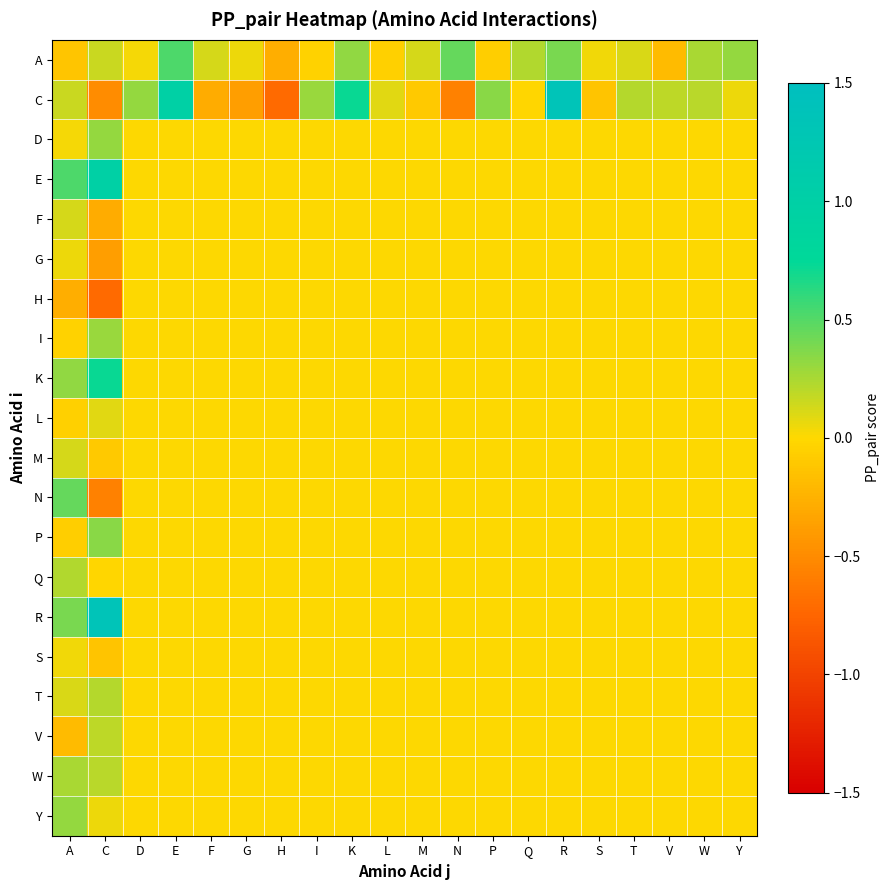

Rank the series at K from highest to lowest value.

C, A, D, E, F, G, H, I, K, L, M, N, P, Q, R, S, T, V, W, Y